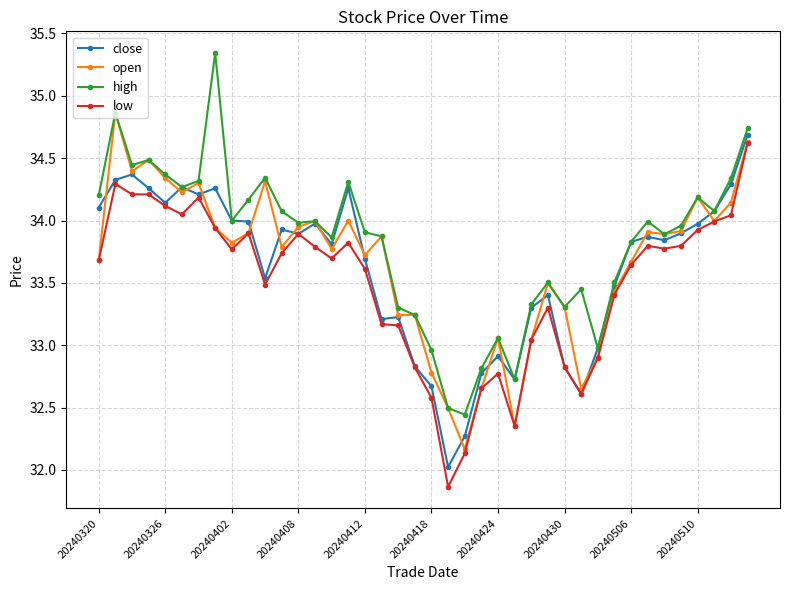

Which series has the largest total across all categories?

high